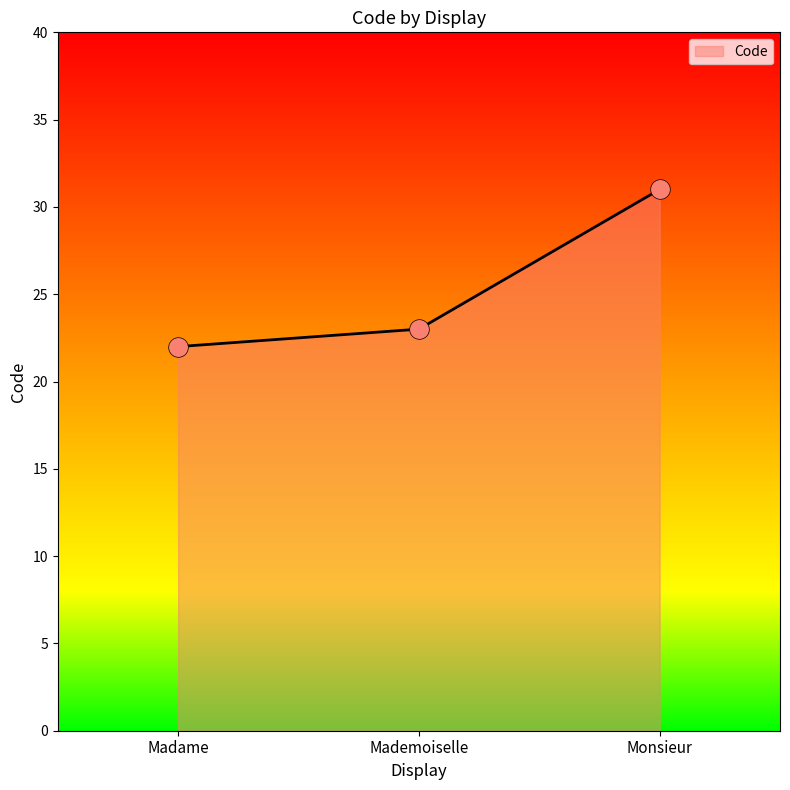

What is the change in value from Madame to Monsieur?

+9